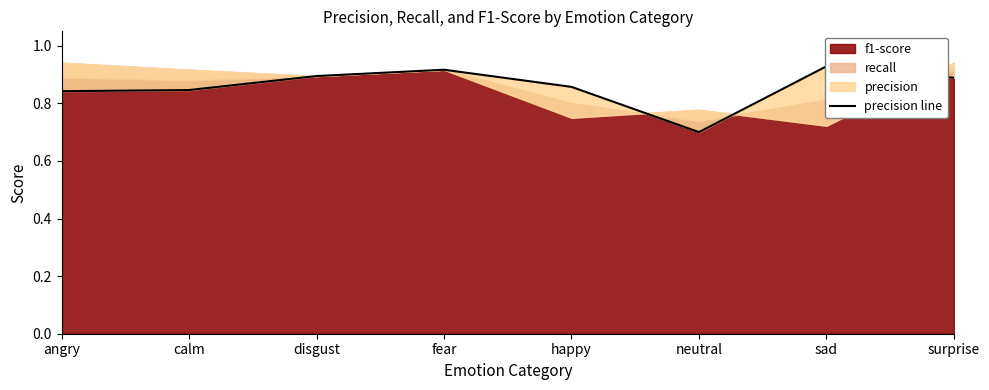

What is the average value?

0.9